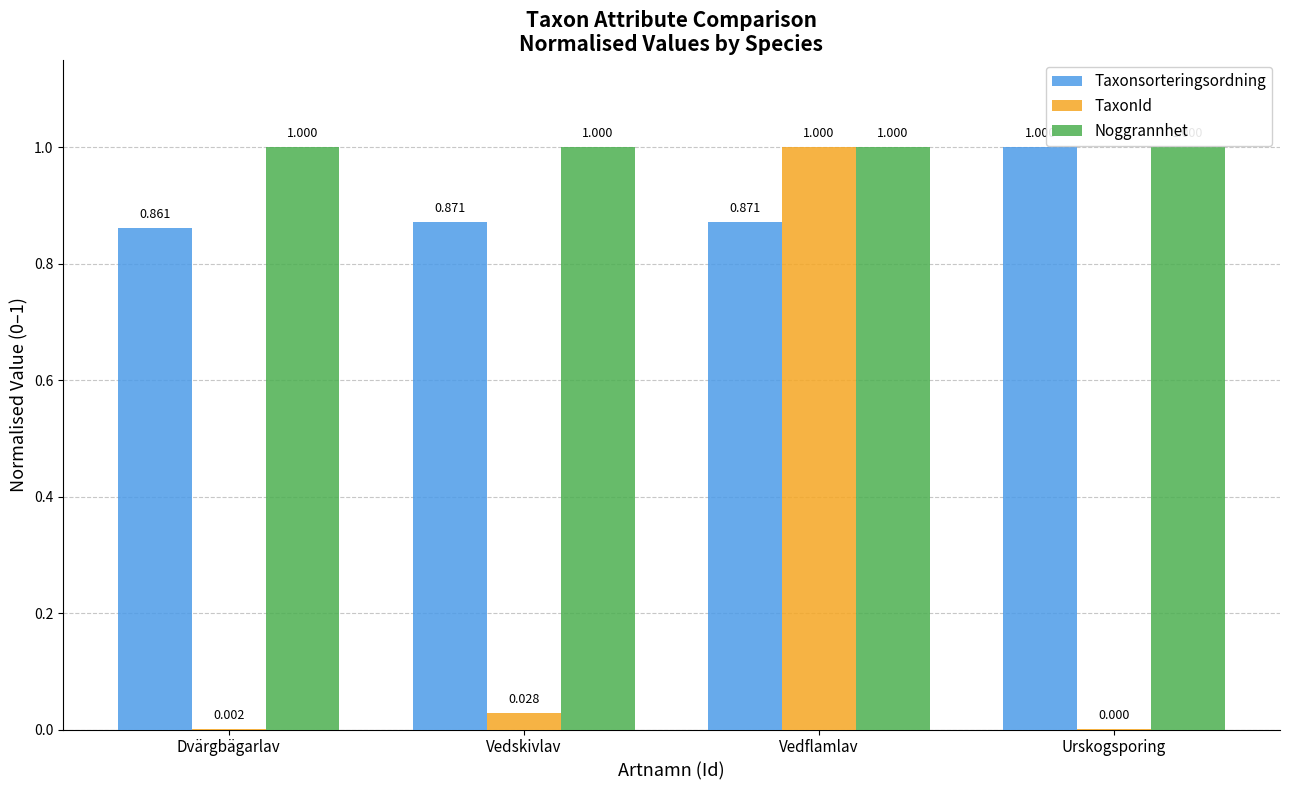

At which label does Taxonsorteringsordning reach its peak?

Urskogsporing